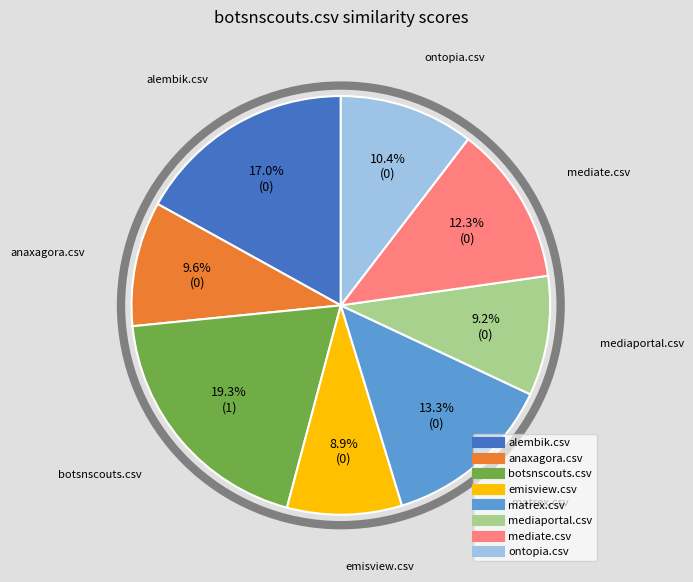

Which has a higher value, botsnscouts.csv or emisview.csv?

botsnscouts.csv